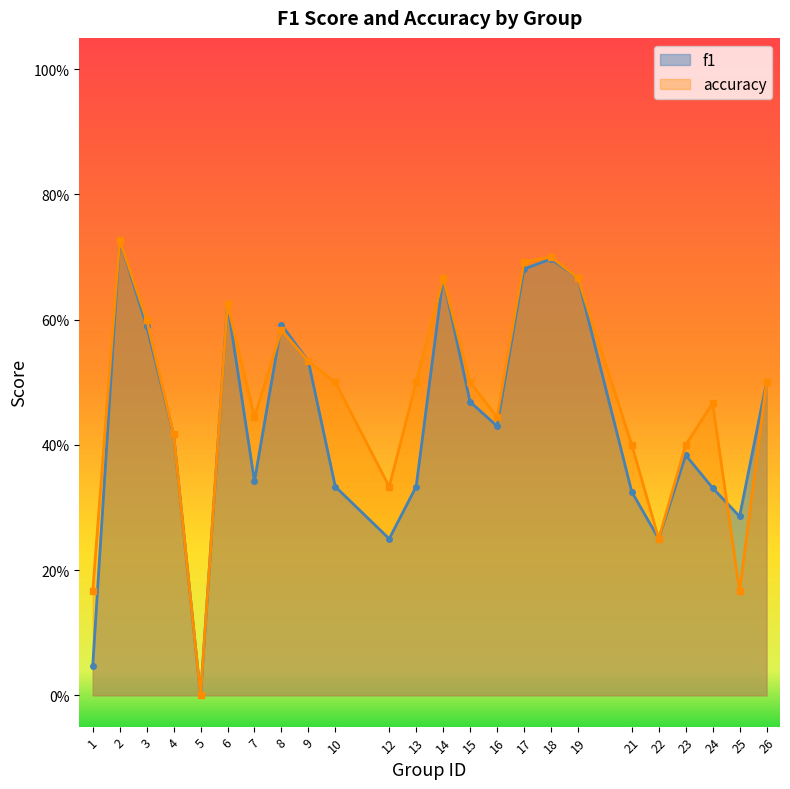

Where is the first local maximum for accuracy?

2